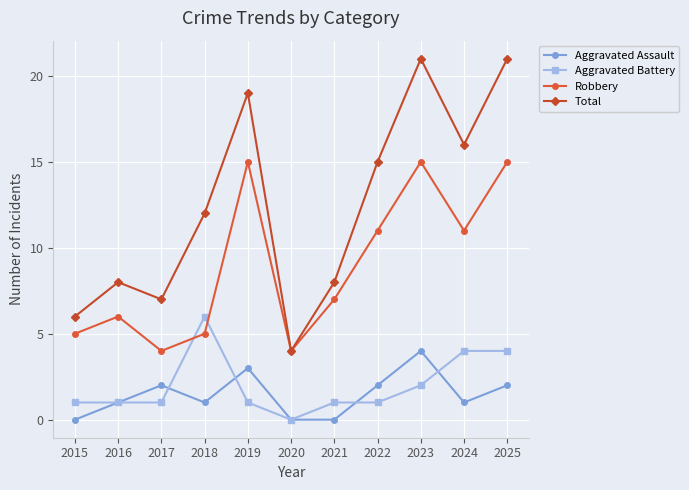

Is this an area chart (filled region under the line)?

No